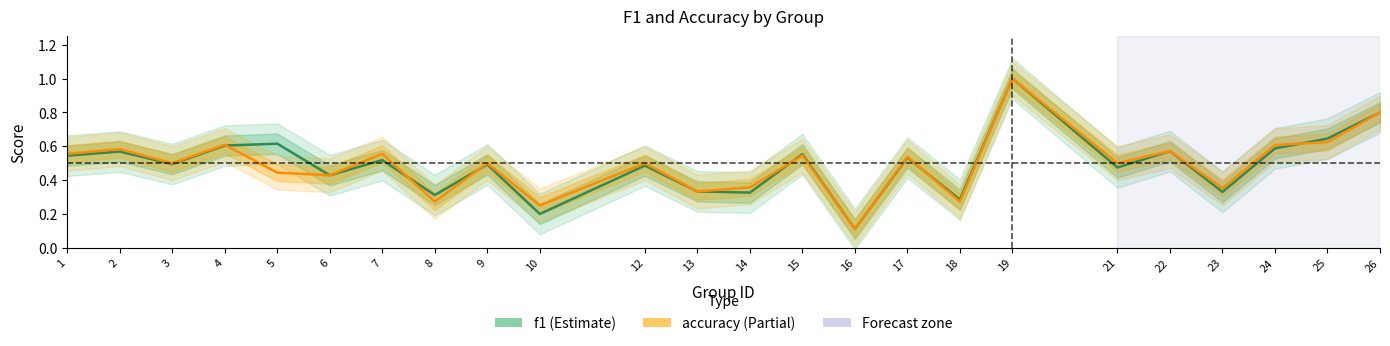

Which series changed the most between 4 and 14?

f1